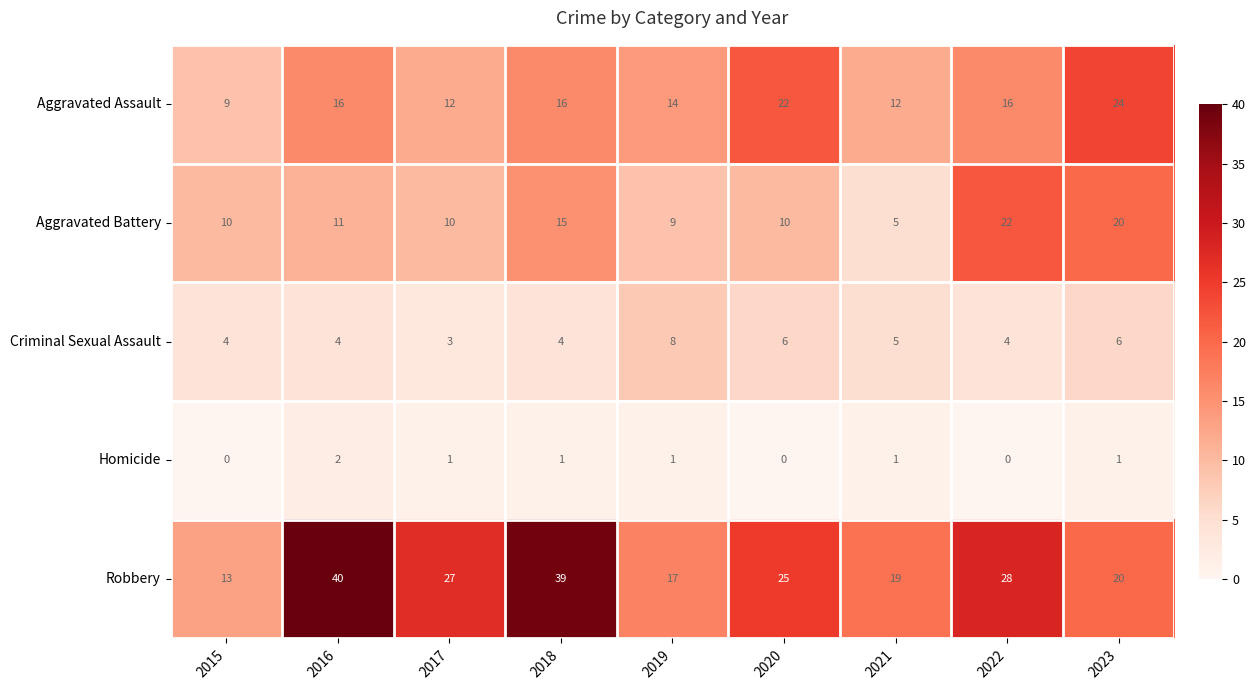

Count the number of categories in the chart.

9